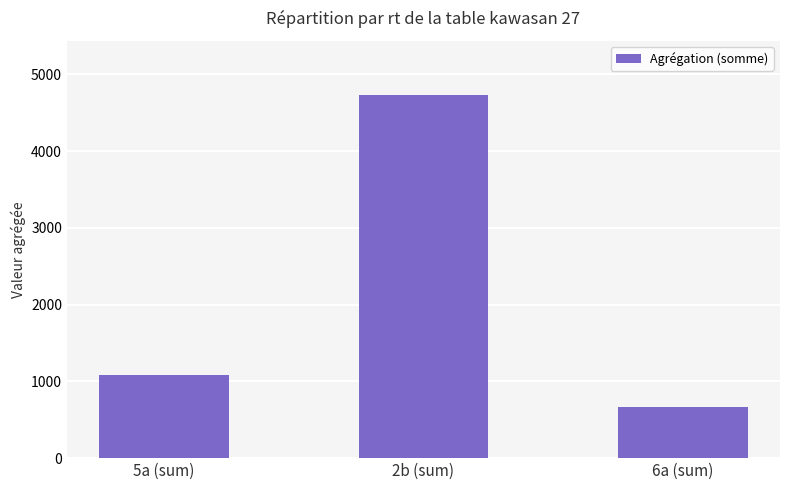

What value does the data have at 5a (sum)?

1079